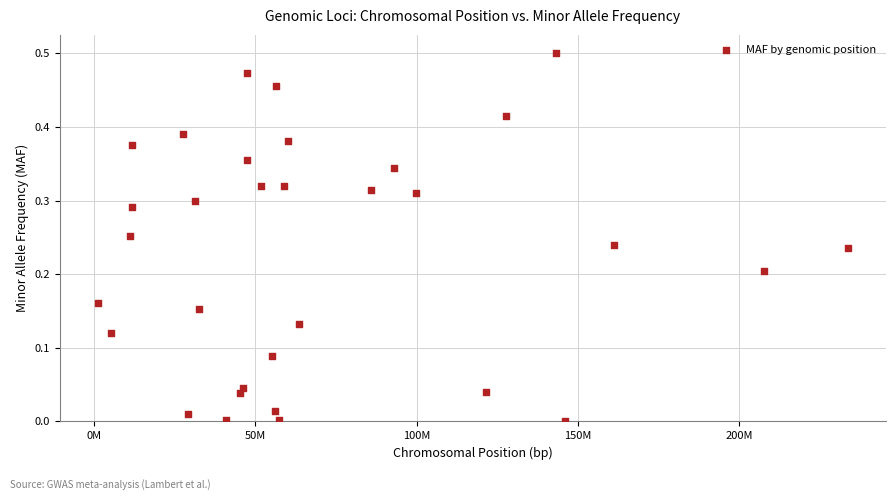

What is the range of X values (max minus min)?

232942589.0